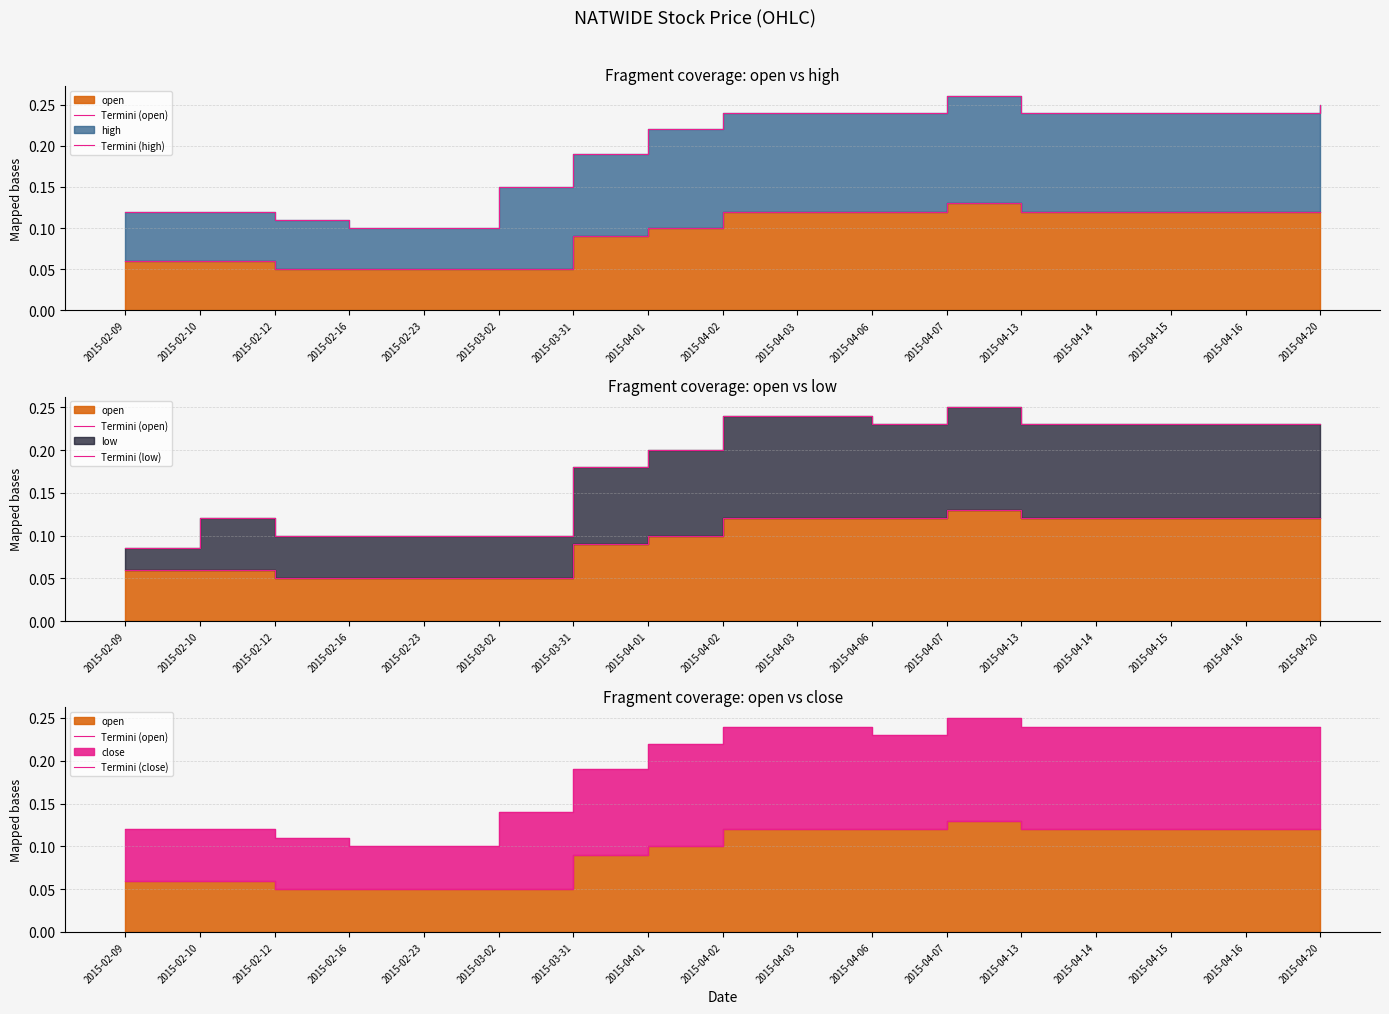

What is the difference between the maximum and minimum values in the Termini (high) series?

0.2